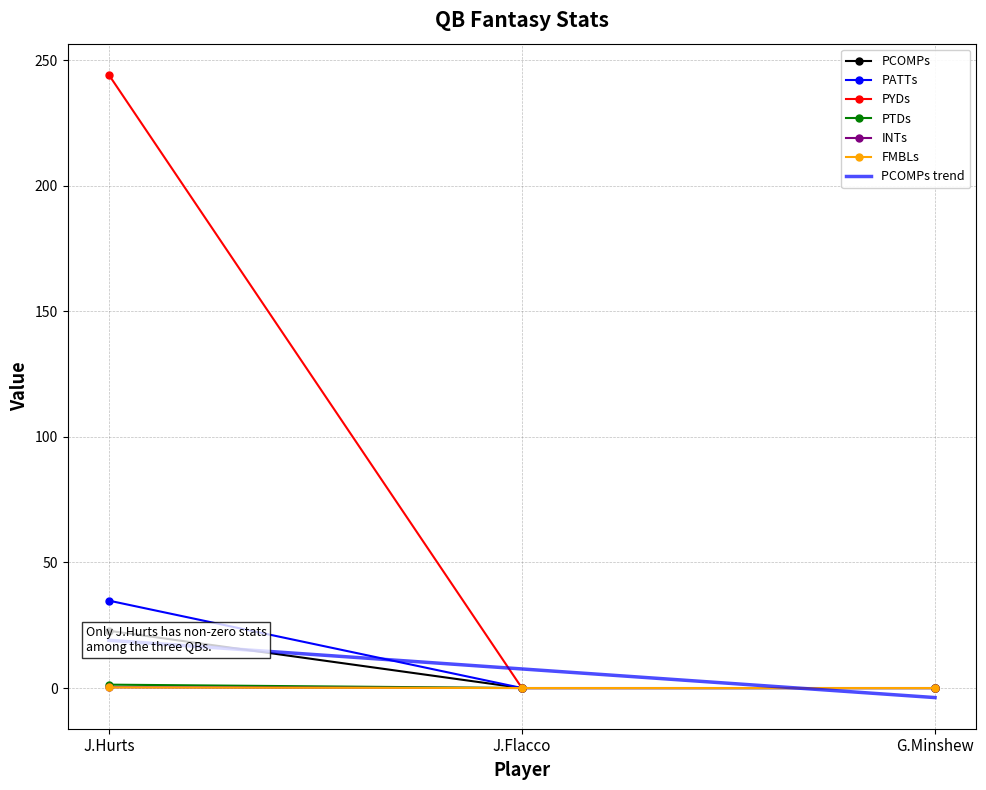

Rank the categories by PCOMPs value from lowest to highest.

J.Flacco, G.Minshew, J.Hurts